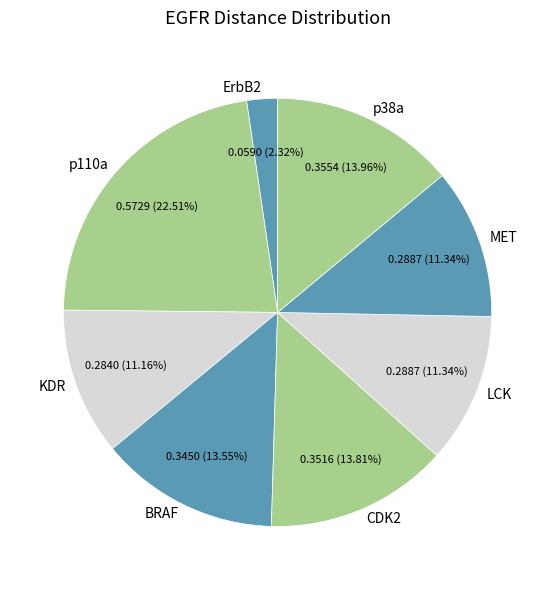

What is the largest slice in the pie chart?

p110a